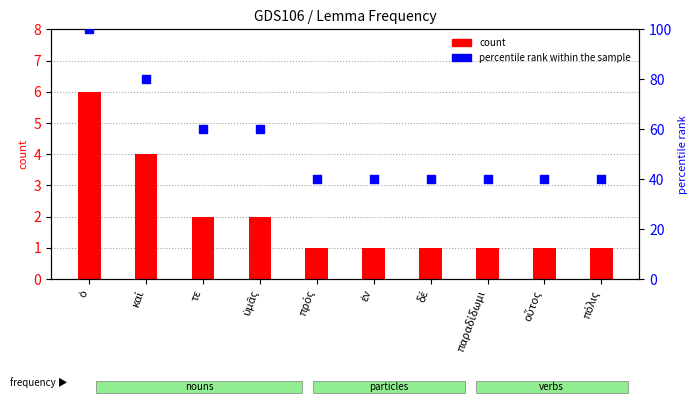

What is the total value across all series at ἐν?

41